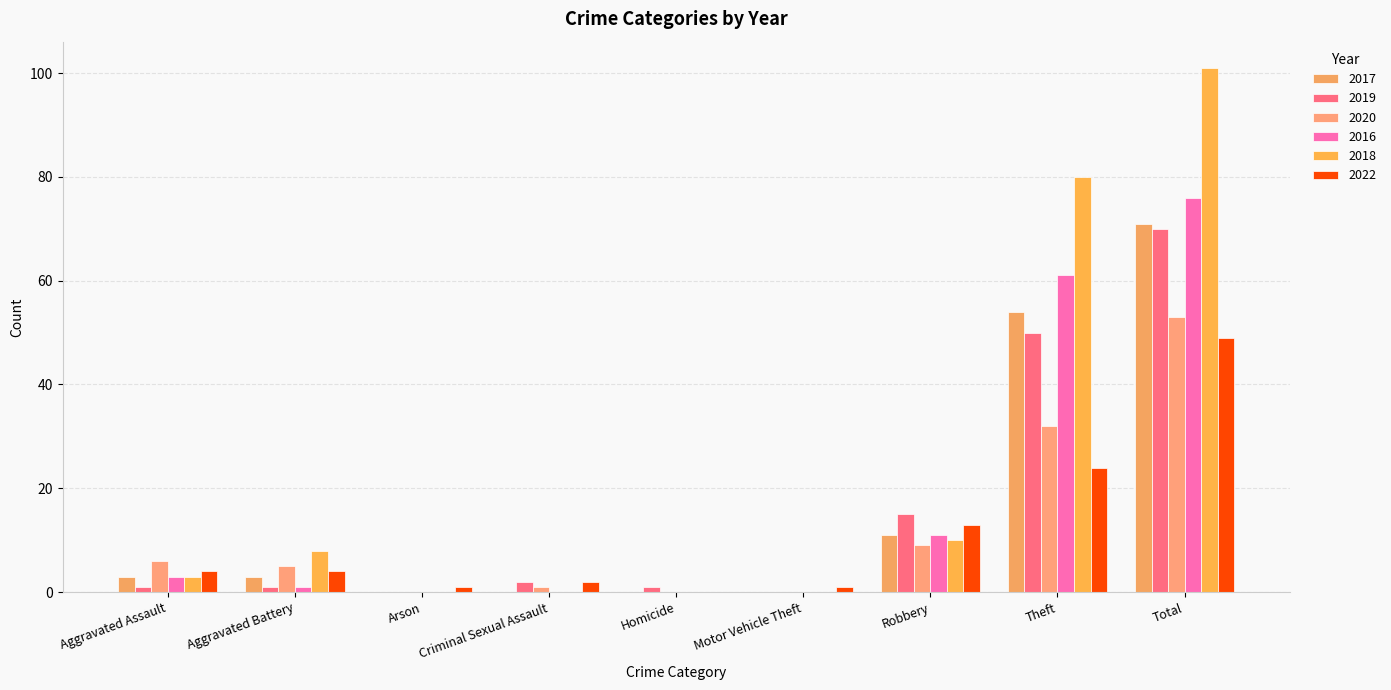

Count the number of categories in the chart.

9